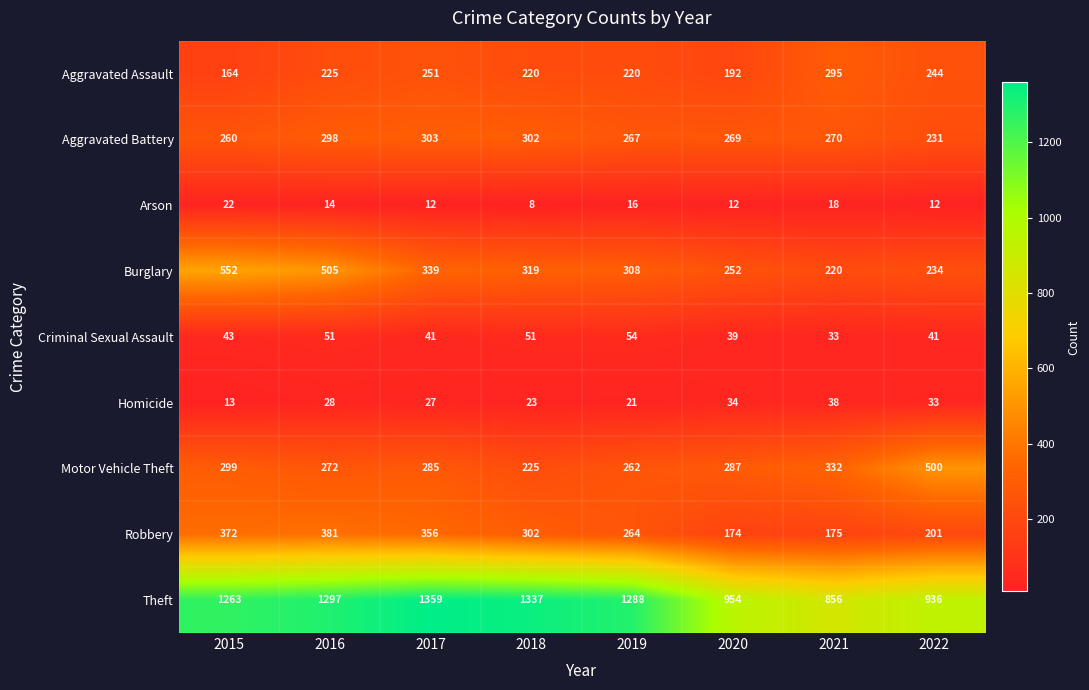

Is it true that Criminal Sexual Assault equals 39 at 2020?

True